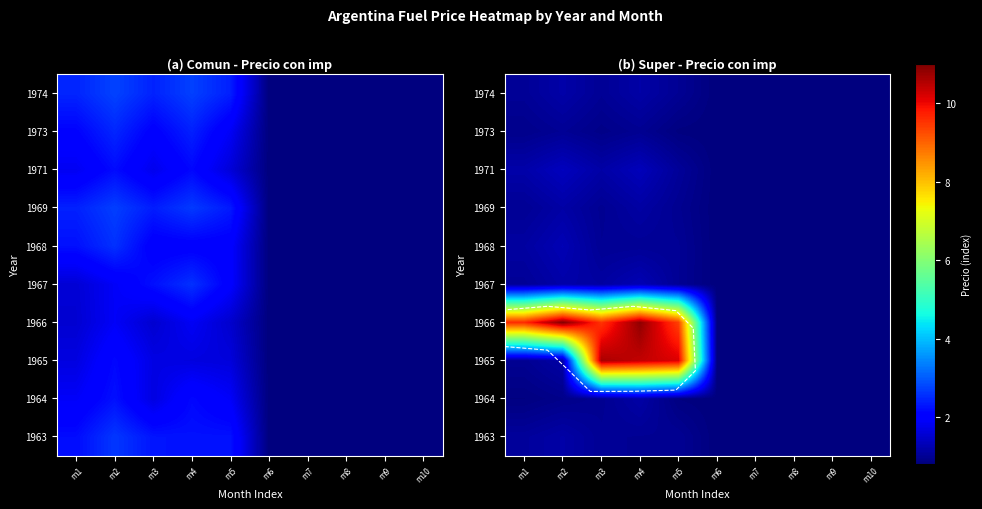

What is the difference between the maximum and minimum values in the 1968 series?

0.5